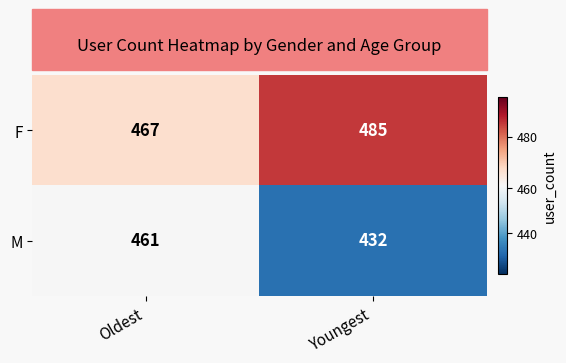

Rank the series by their average value, from lowest to highest.

M, F